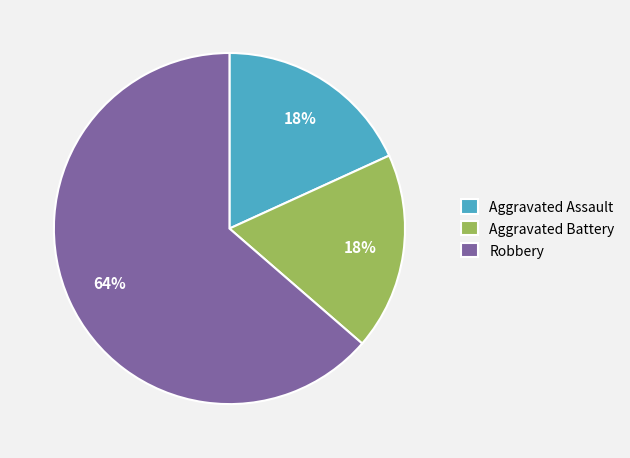

To the nearest percent, what is the combined percentage of Robbery and Aggravated Assault?

82%